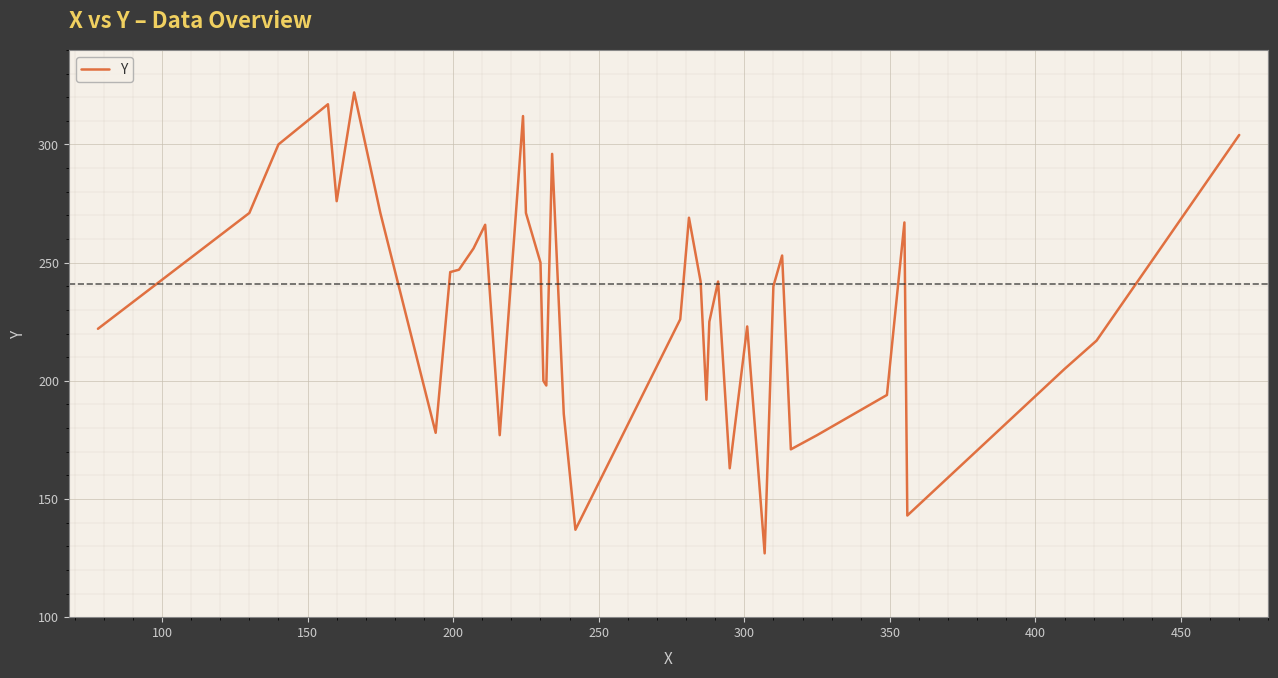

What is the difference between the maximum and minimum values?

195